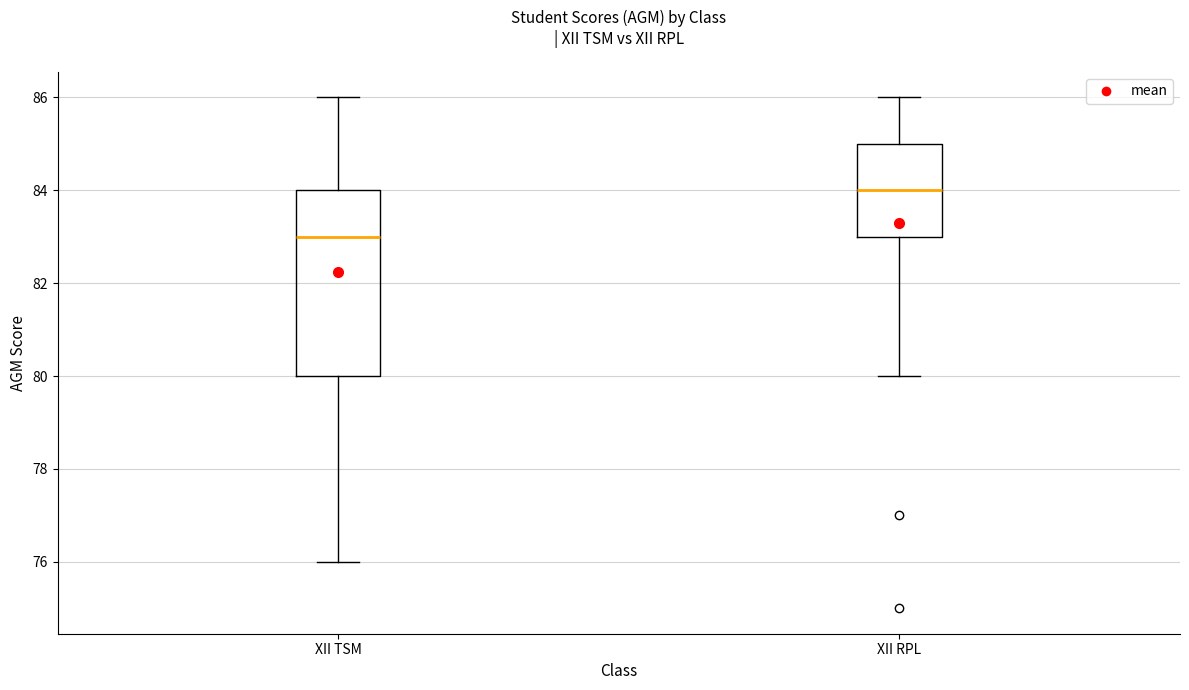

Which box's median line is the highest?

XII RPL